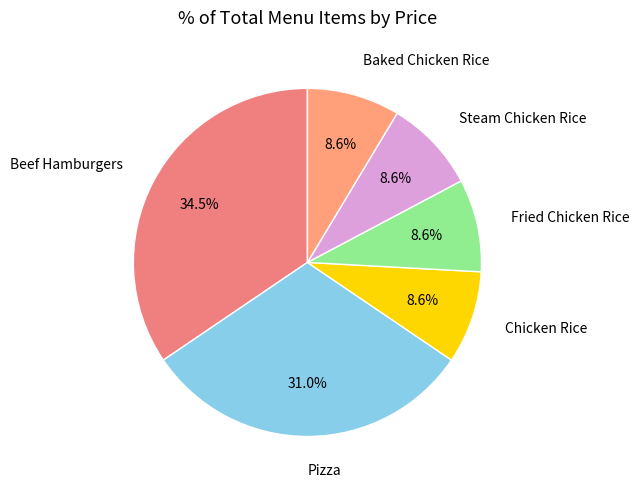

What is the ratio of the value at Chicken Rice to the value at Steam Chicken Rice?

1.0